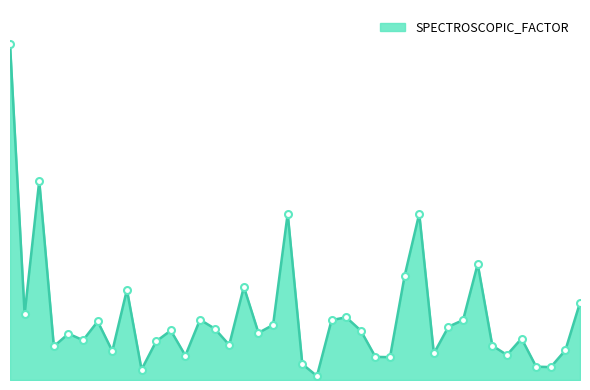

Does the chart have visible grid lines?

No